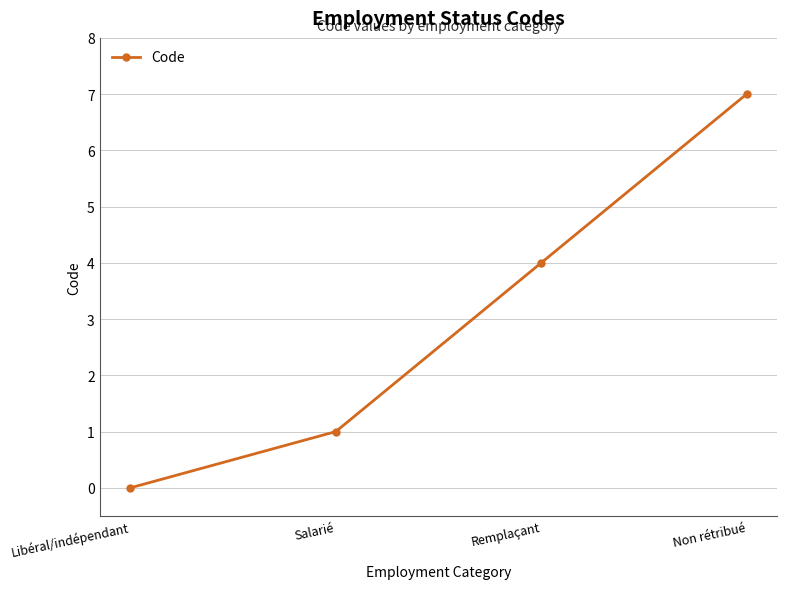

What is the change in value from Remplaçant to Non rétribué?

+3